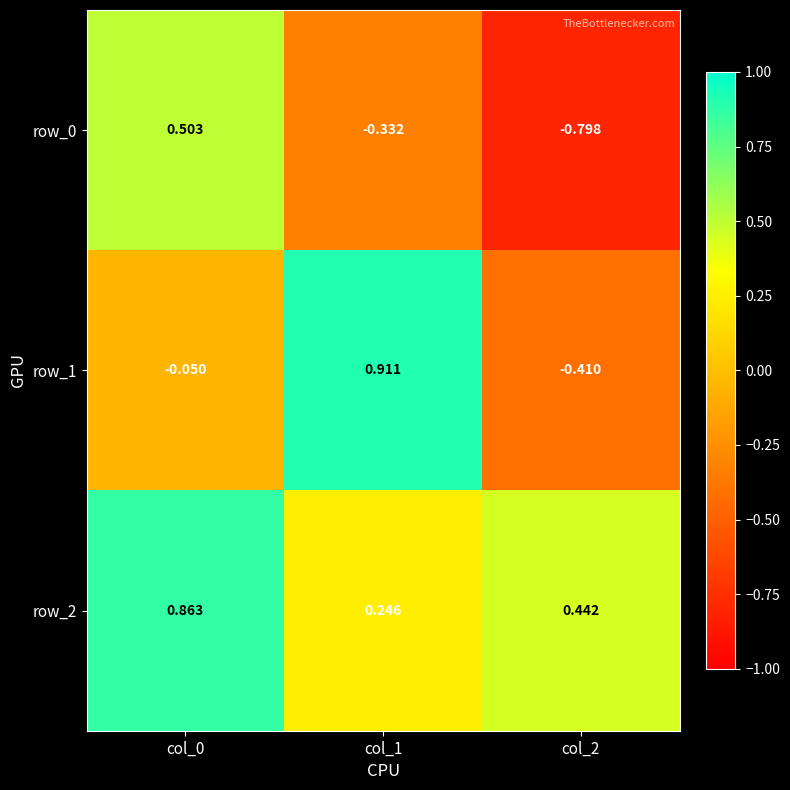

How many values in row_0 are above zero?

1